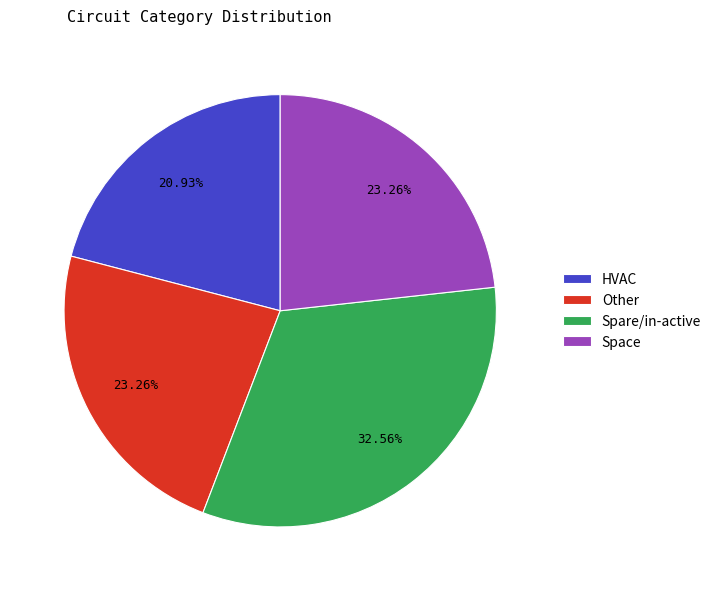

Do Spare/in-active and Other together represent more than half of the pie?

Yes